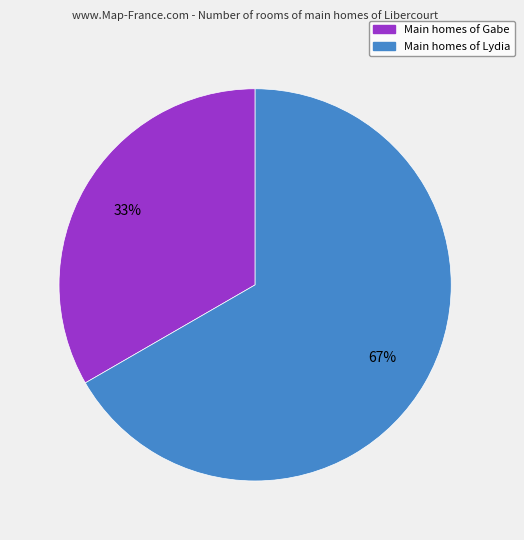

Is there a majority slice in this chart?

Yes